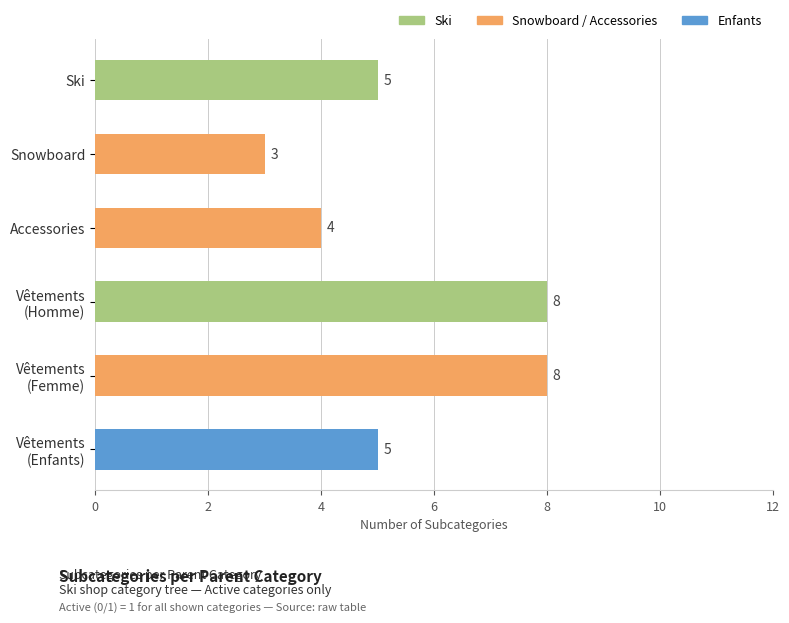

What is the greatest value displayed?

8